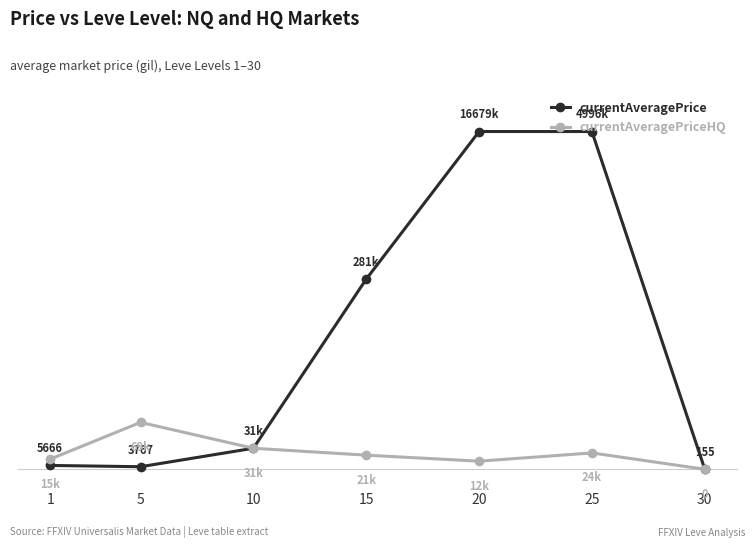

What are all the series names shown in the legend?

currentAveragePrice, currentAveragePriceHQ